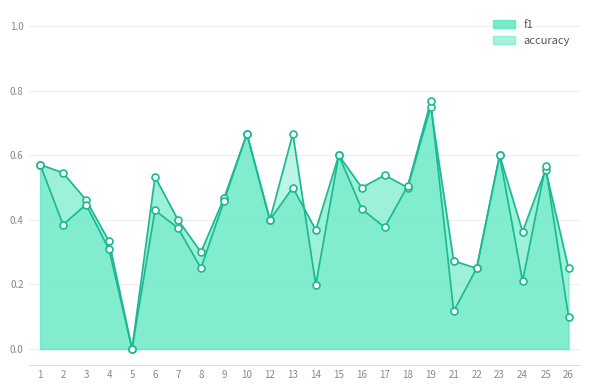

Which series has the largest total across all categories?

accuracy